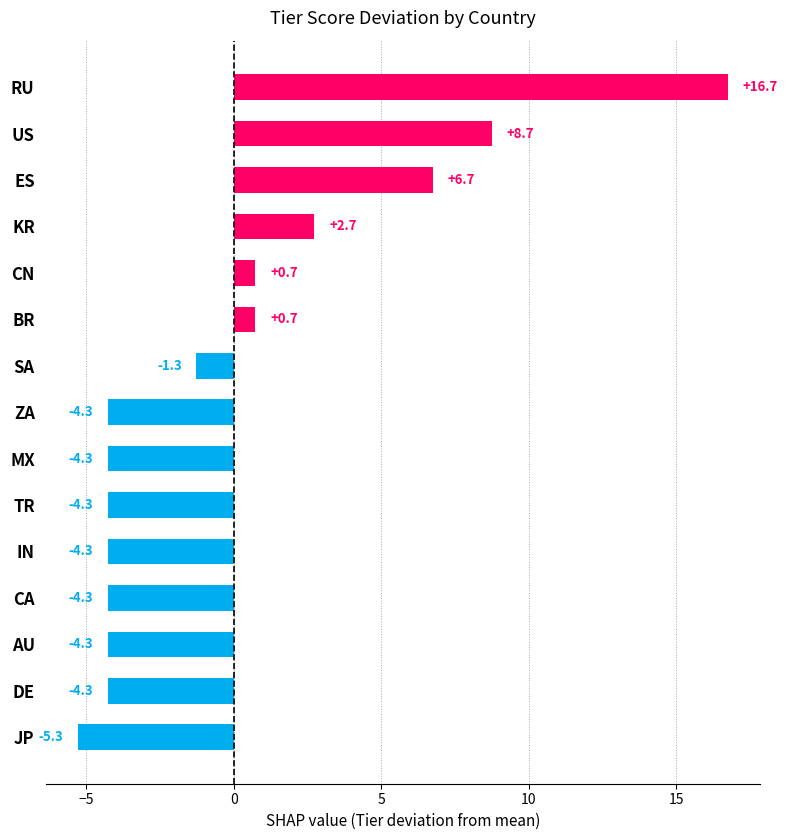

The chart shows a value of -5.9 at IN. True or false?

False